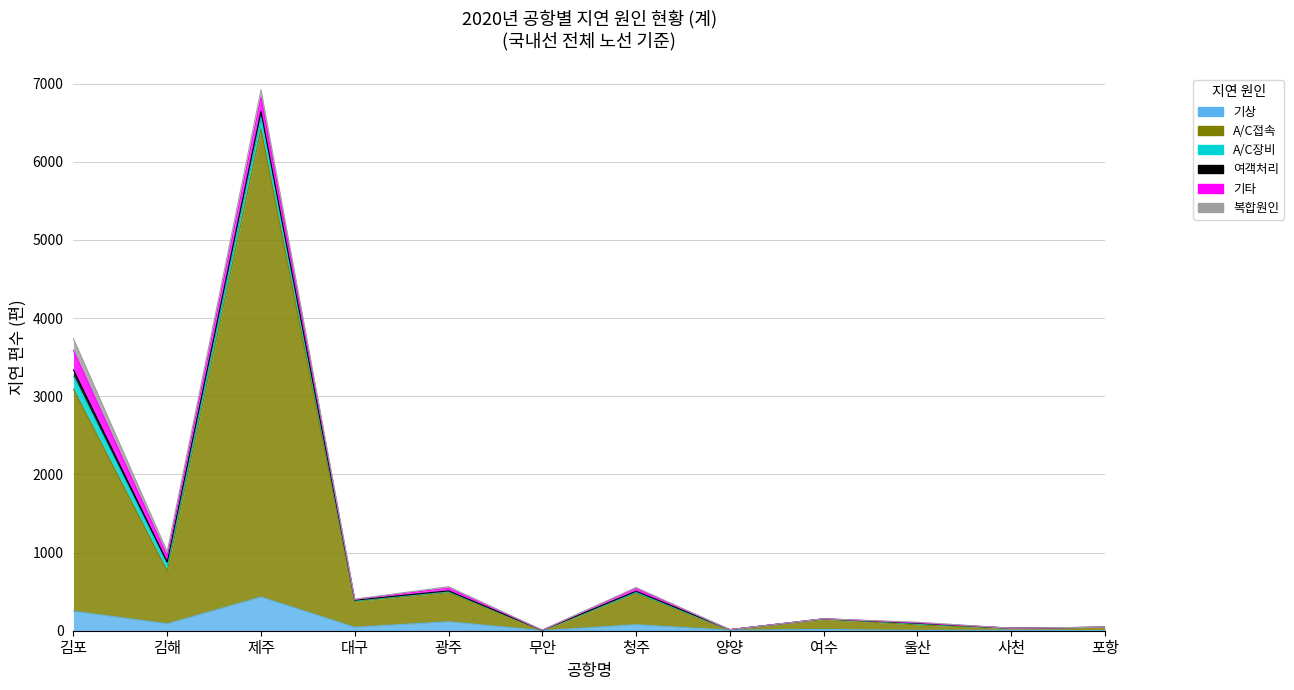

What is the difference between the highest and lowest values at 울산?

66